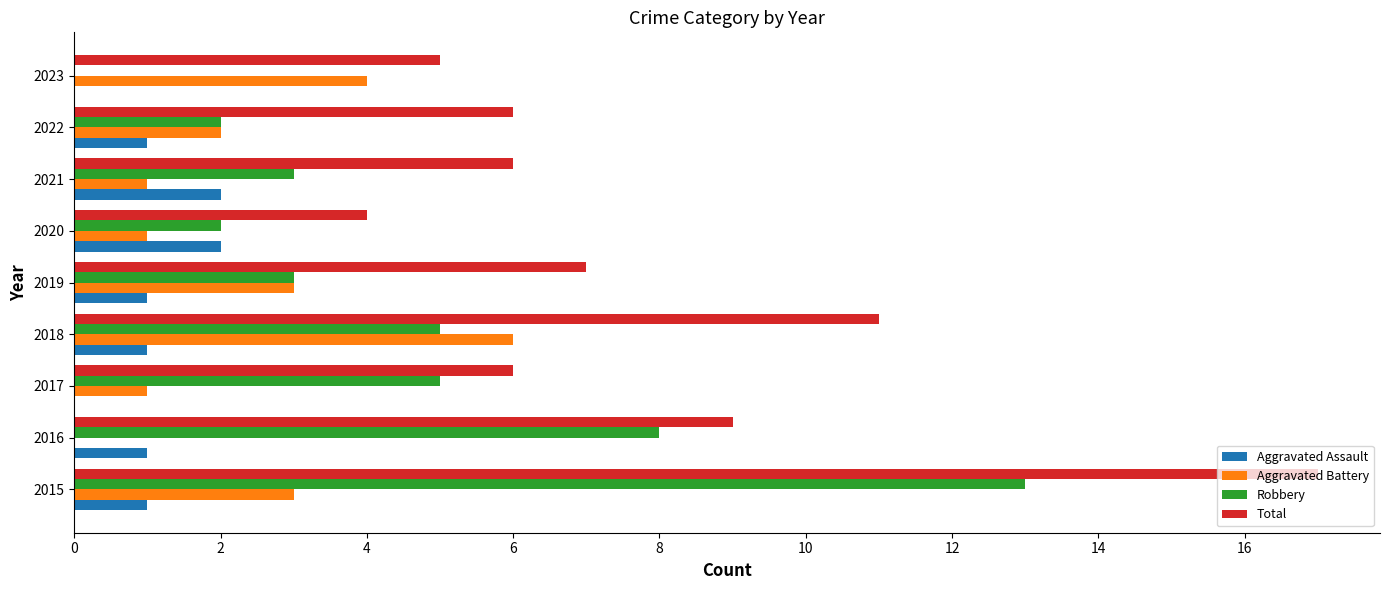

Count the number of categories in the chart.

9